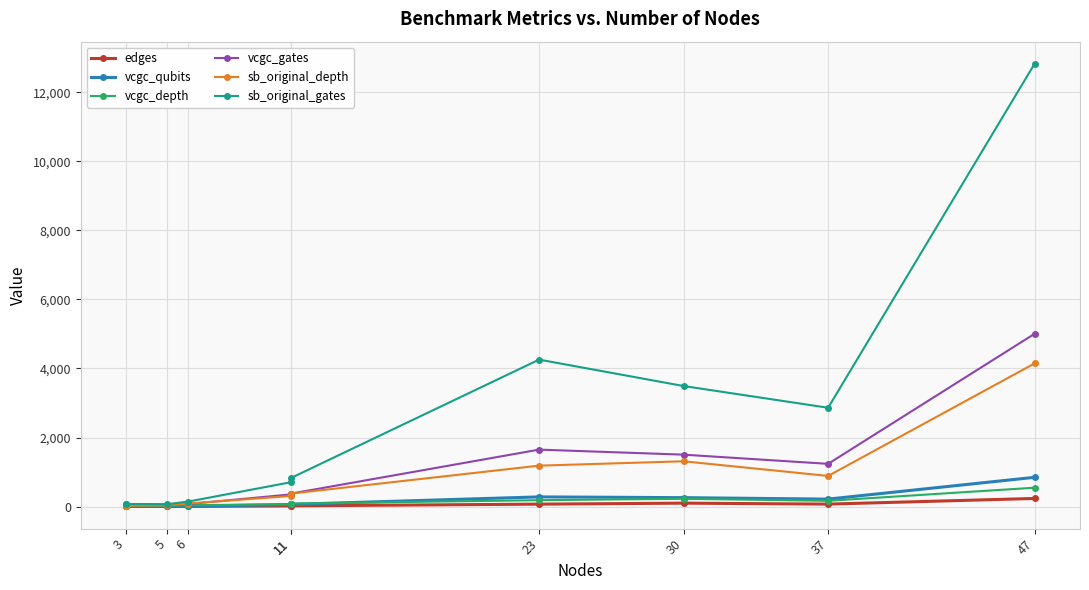

At which category does vcgc_depth reach its first local peak?

30